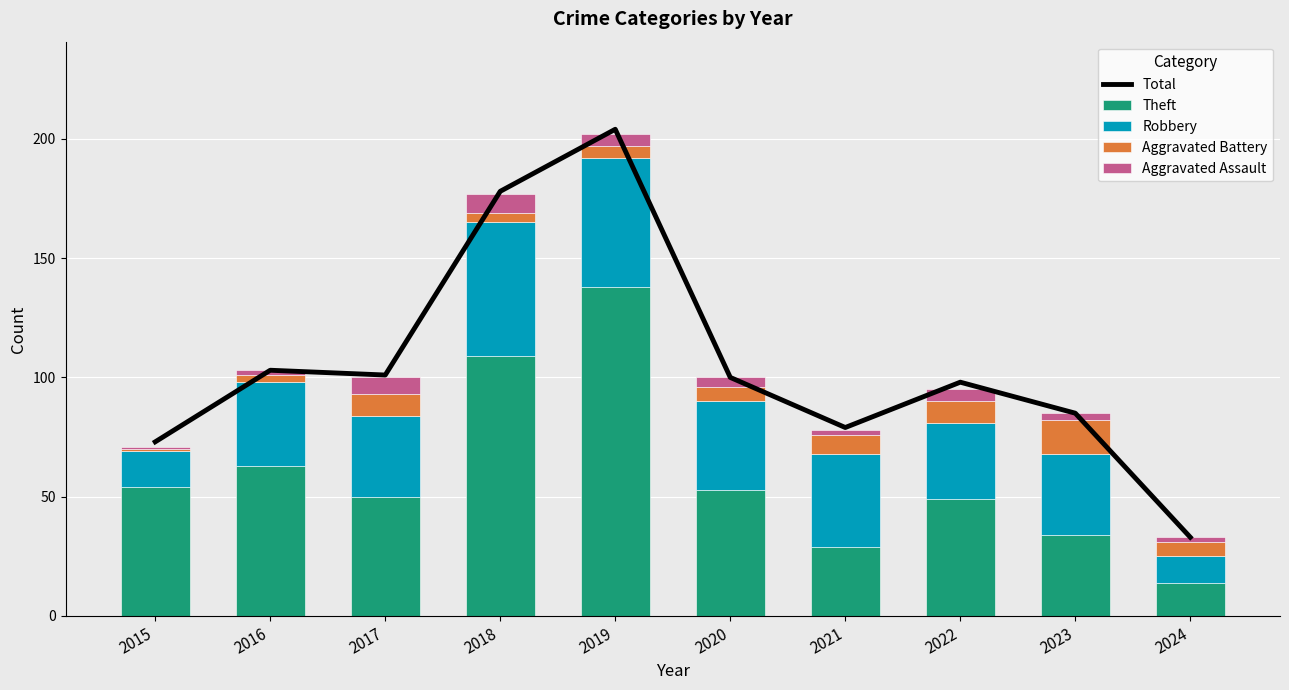

What is the total value across all series at 2021?

157